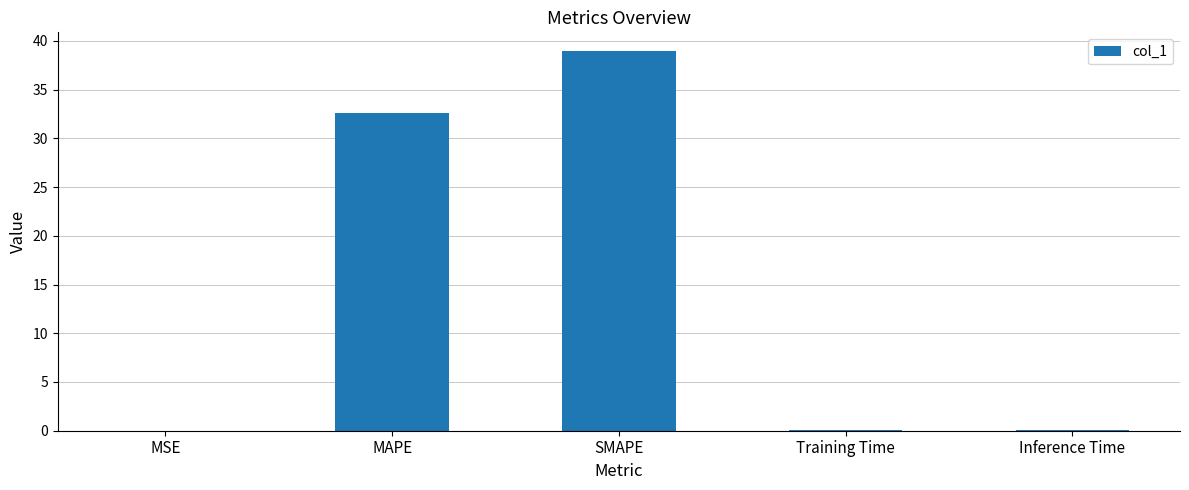

What is the maximum value shown in the chart?

38.9